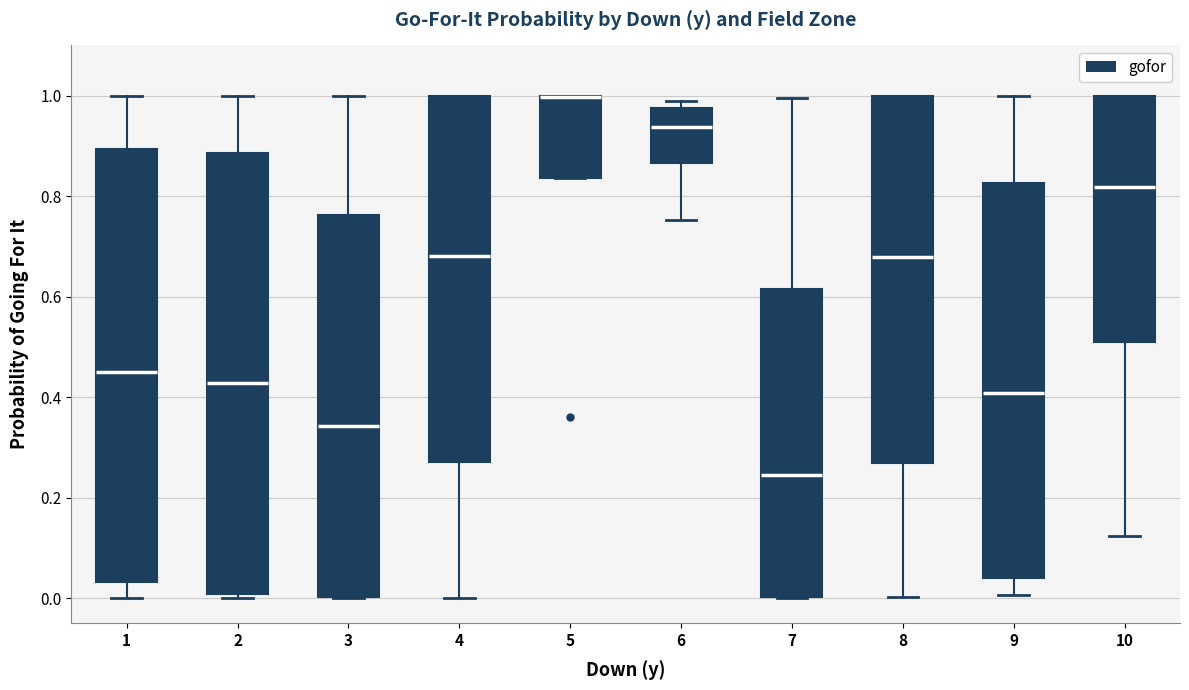

Where does the lower whisker of the box at x = 8 end on the y-axis? The values are not printed on the chart, so give them approximately, as read against the axis.

0.00